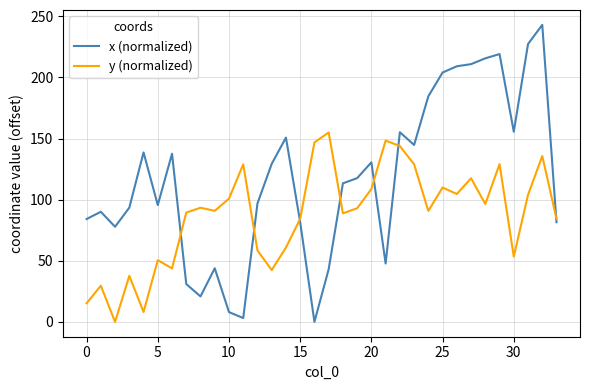

What is the greatest value displayed?

243.0